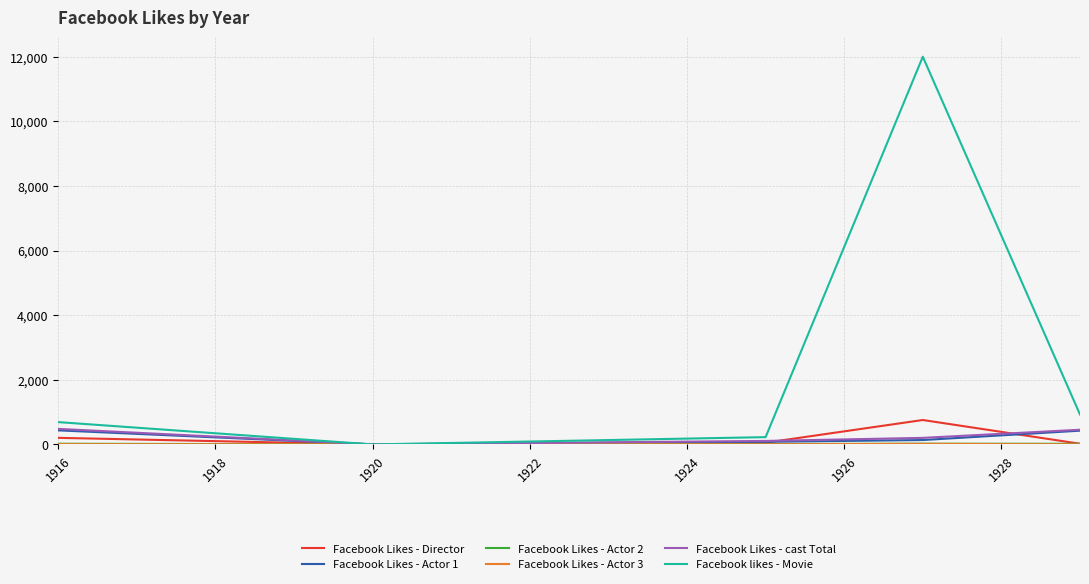

At how many categories does at least one series exceed 6462?

1